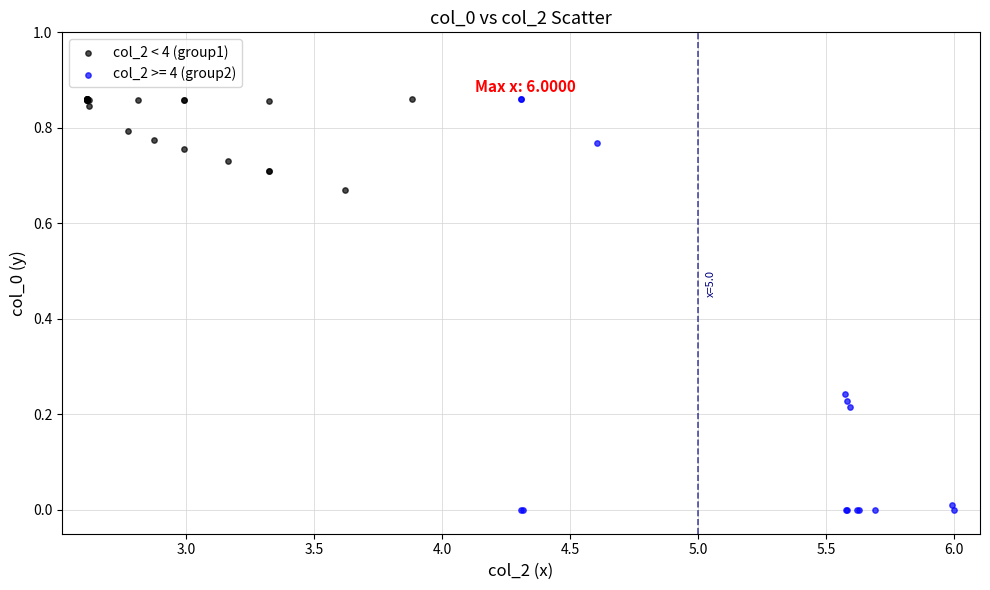

Which series has the largest Y range (max minus min)?

col_2 >= 4 (group2)